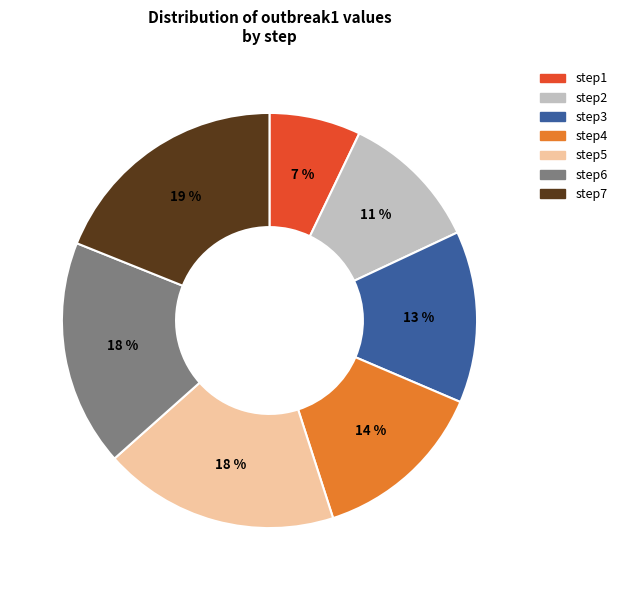

Between step1 and step5, which is larger?

step5